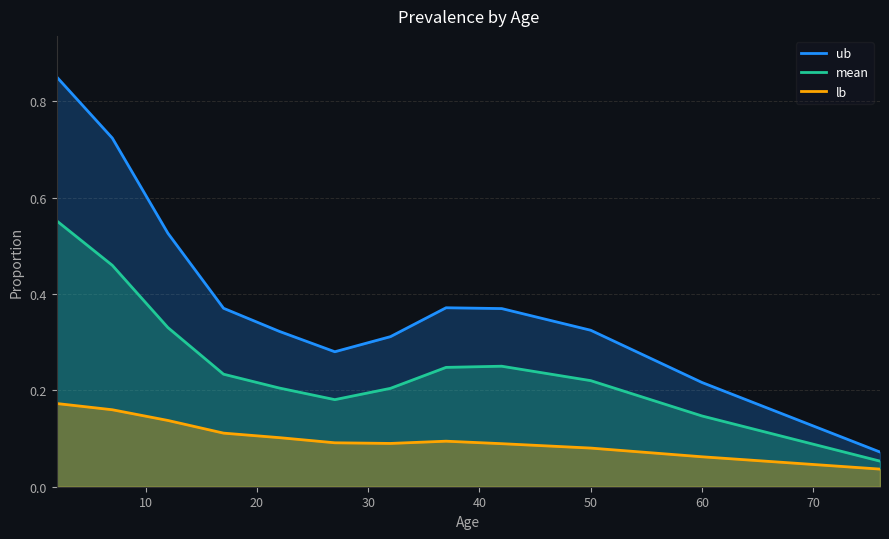

True or false: lb and mean intersect in this chart.

False